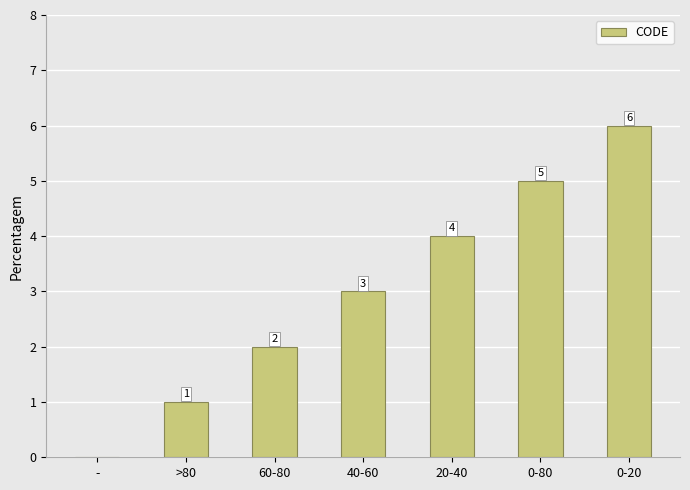

What is the maximum value shown in the chart?

6